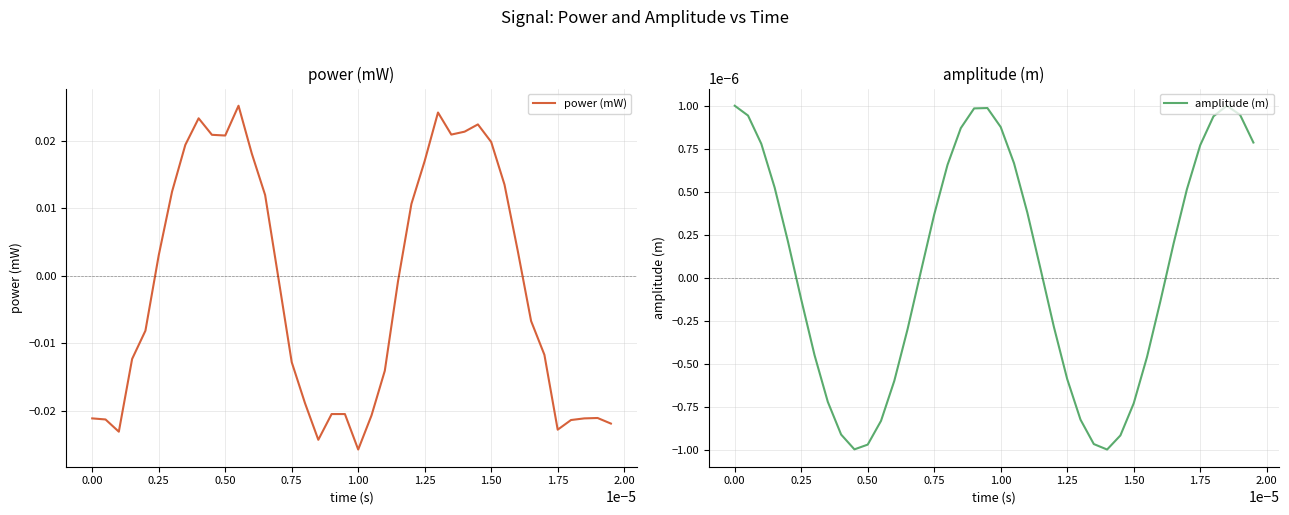

Count the number of data series in this chart.

2